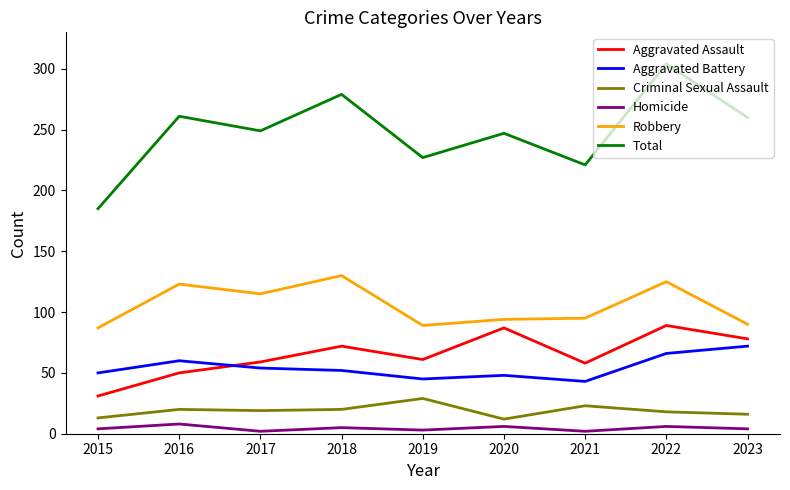

Does the chart display data point markers on the line(s)?

No